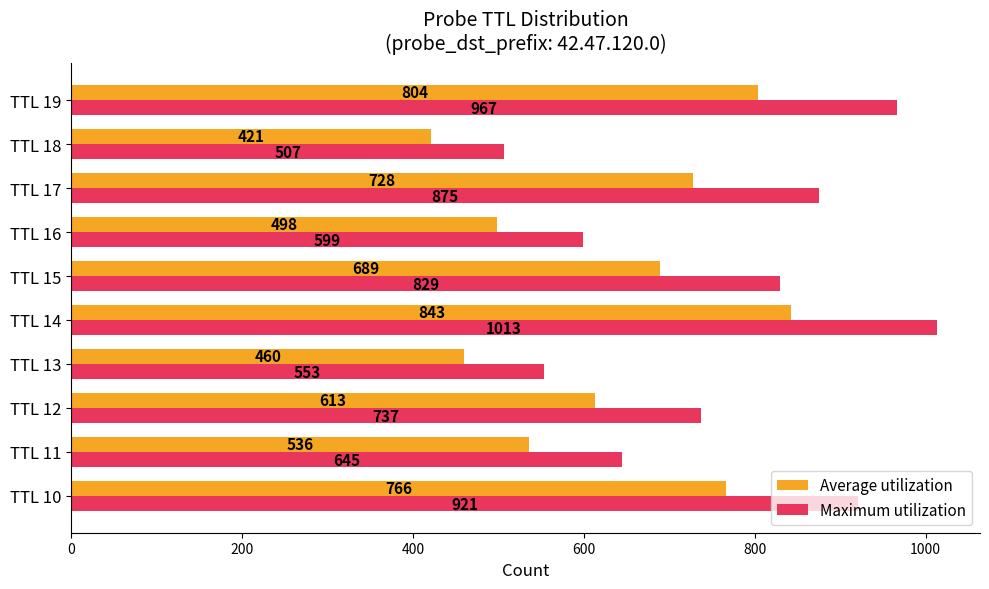

What is the minimum value shown in the chart?

421